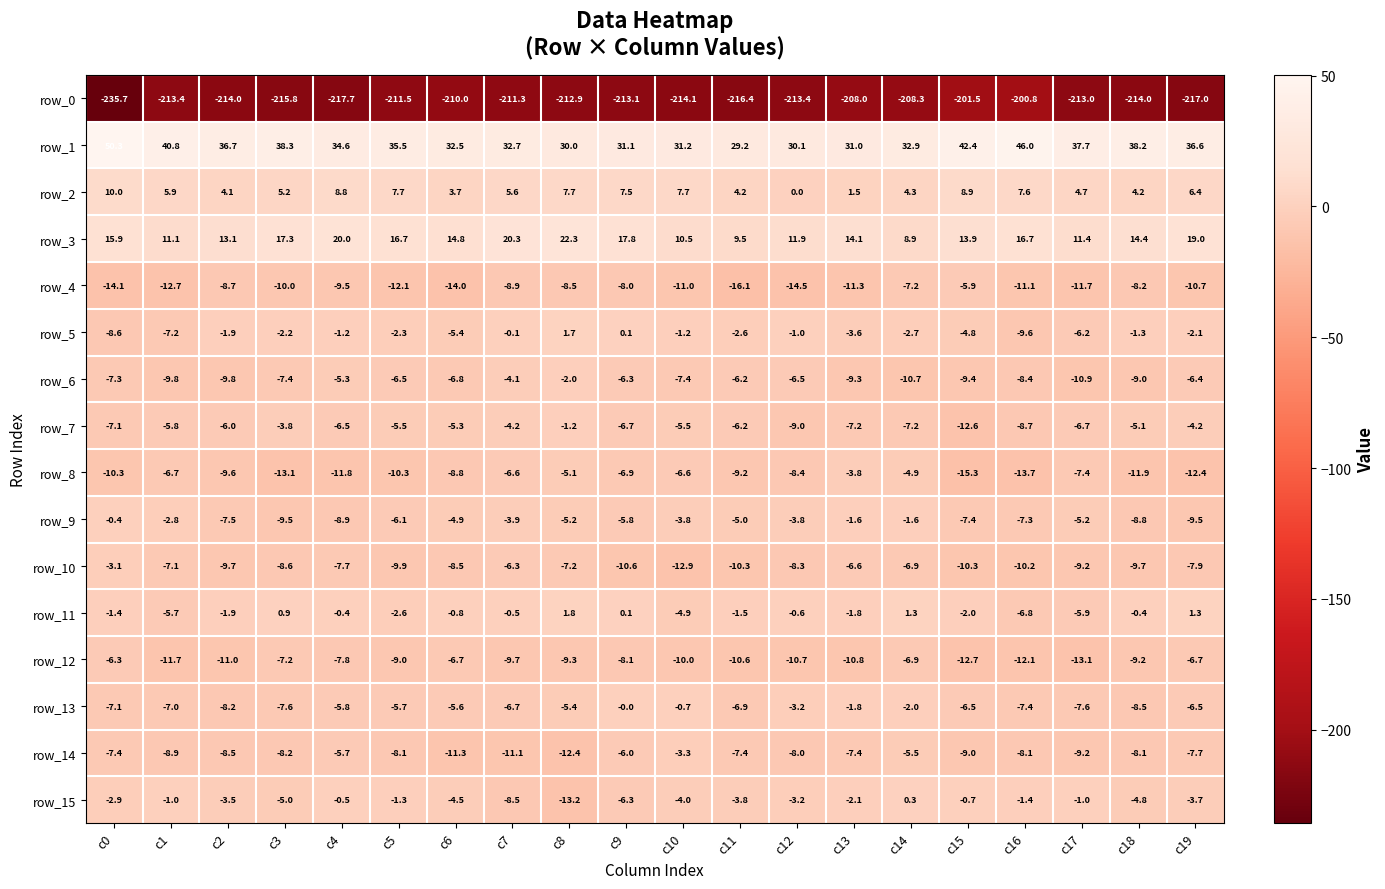

Is the value of row_11 at c4 greater than the value of row_14 at c12?

Yes